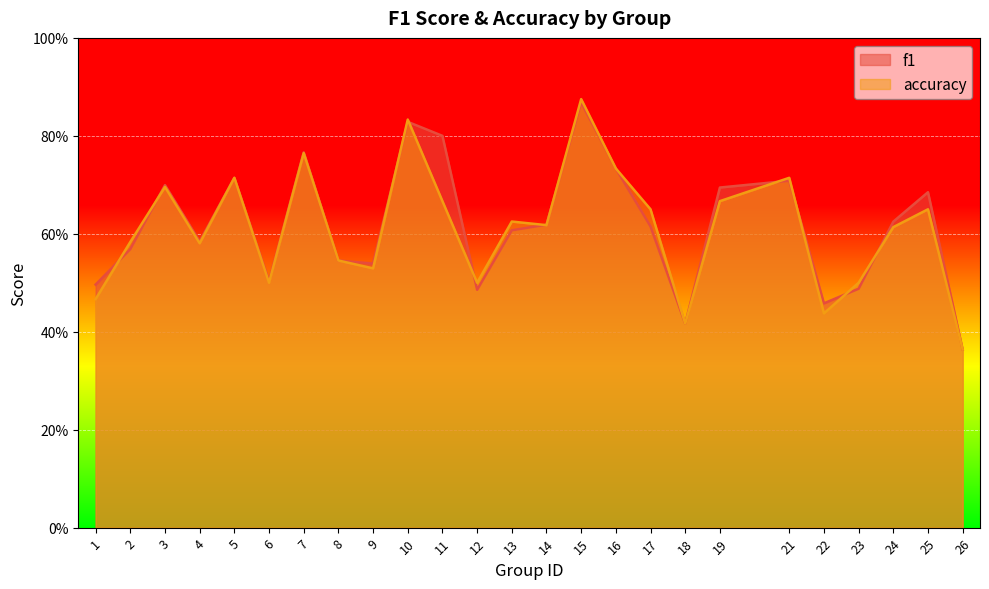

Reading left to right, list all the values displayed in this chart.

f1: 1=0.5	2=0.6	3=0.7	4=0.6	5=0.7	6=0.5	7=0.8	8=0.5	9=0.5	10=0.8	11=0.8	12=0.5	13=0.6	14=0.6	15=0.9	16=0.7	17=0.6	18=0.4	19=0.7	21=0.7	22=0.5	23=0.5	24=0.6	25=0.7	26=0.4
accuracy: 1=0.5	2=0.6	3=0.7	4=0.6	5=0.7	6=0.5	7=0.8	8=0.5	9=0.5	10=0.8	11=0.7	12=0.5	13=0.6	14=0.6	15=0.9	16=0.7	17=0.7	18=0.4	19=0.7	21=0.7	22=0.4	23=0.5	24=0.6	25=0.7	26=0.4